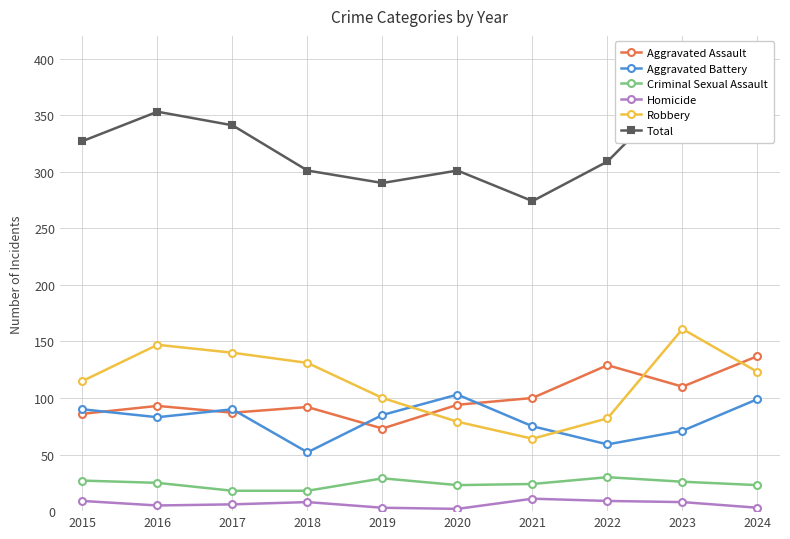

How many data points in Total are less than 327?

5